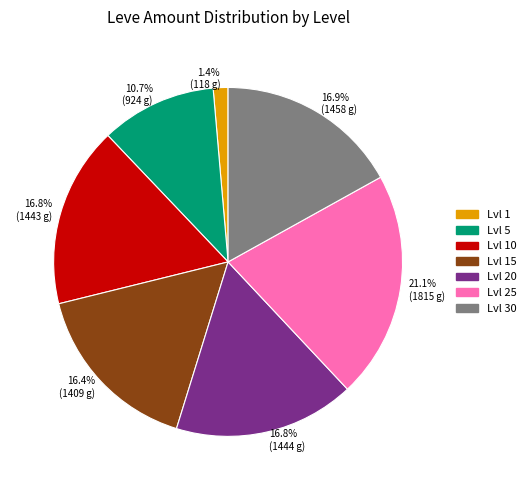

Does 10.7% (924 g) account for over 50% of the chart?

No